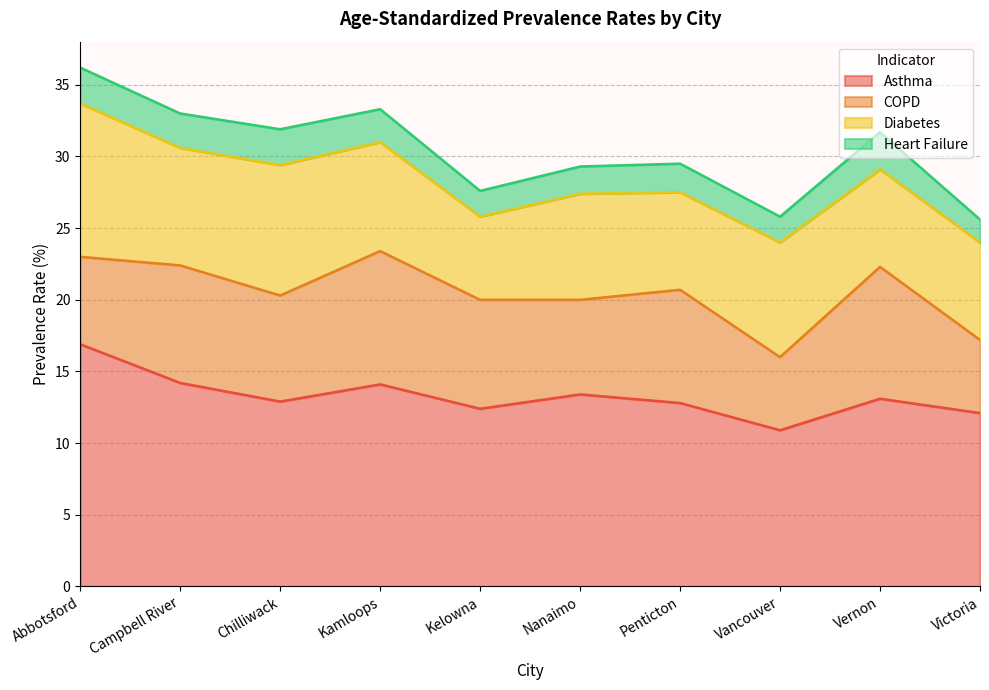

How many values in the Diabetes series exceed 7?

6